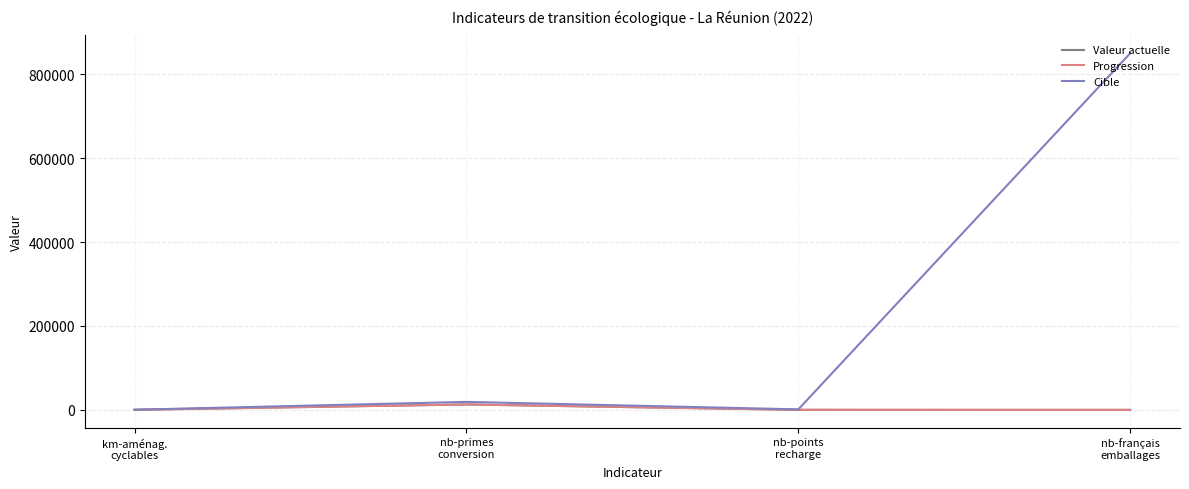

At which label does Progression first exceed 97?

nb-primes
conversion